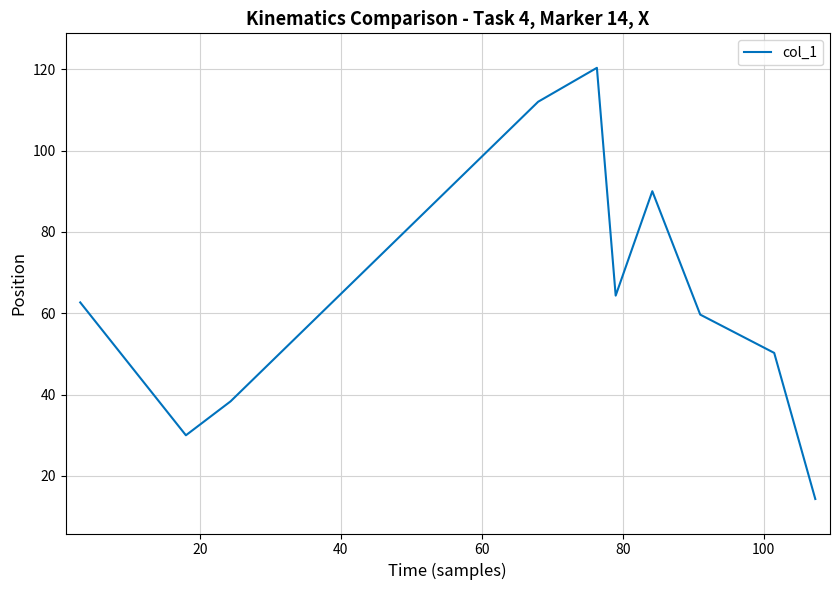

What is the minimum value shown in the chart?

14.3